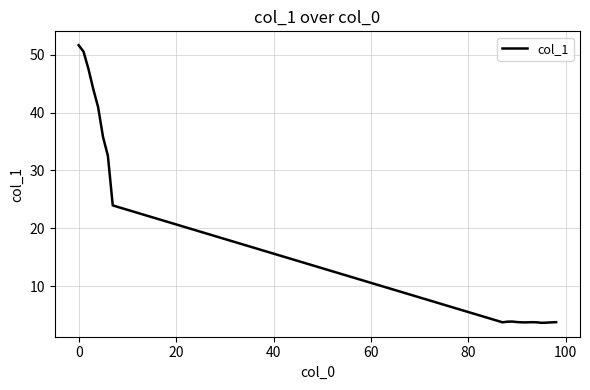

What is the difference between the maximum and minimum values?

48.0